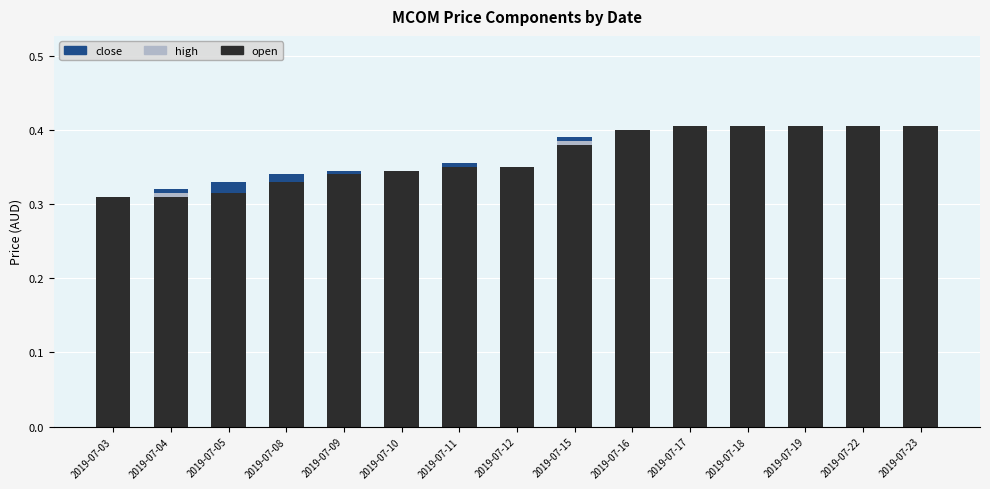

Which series has the widest spread of values?

open